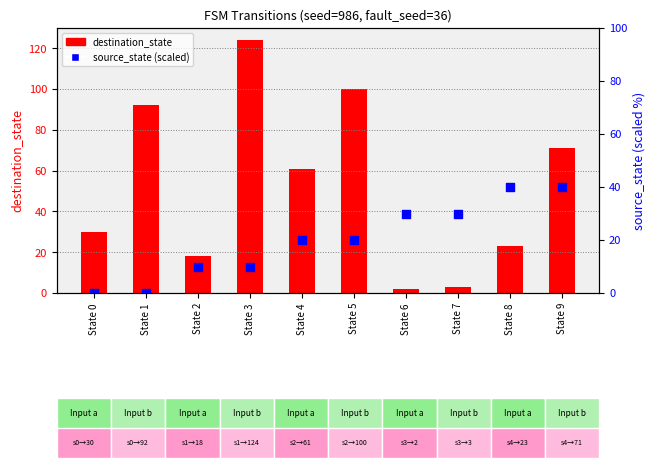

At how many categories does at least one series exceed 92?

2